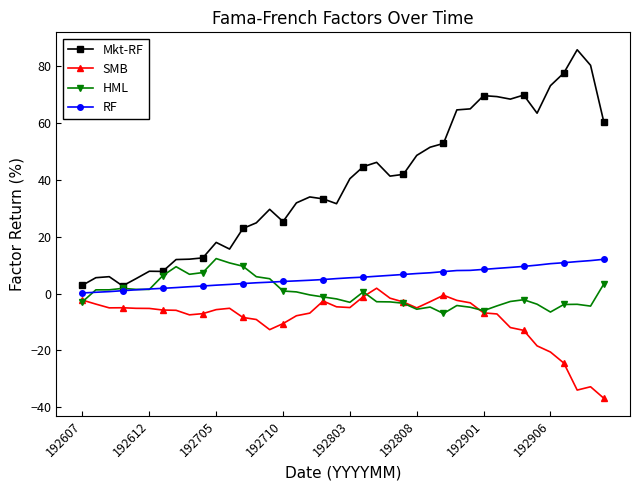

Which series has the widest spread of values?

Mkt-RF